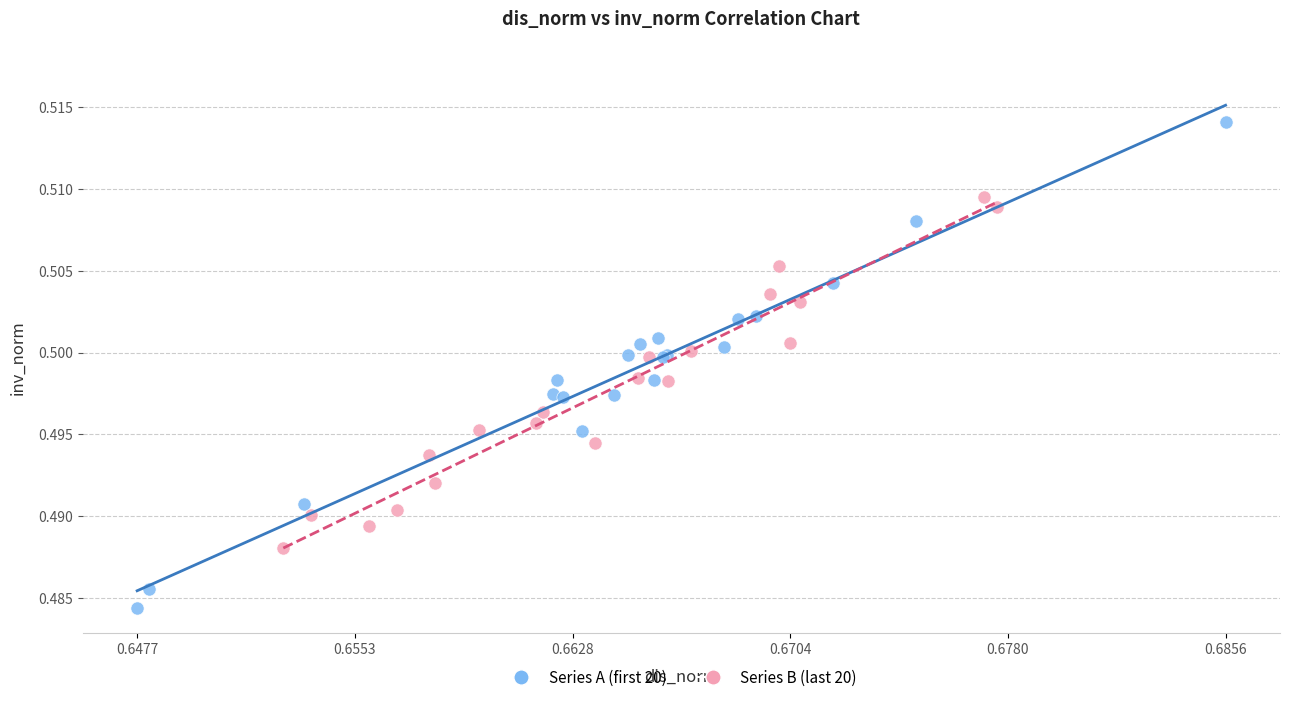

Which series reaches the minimum Y coordinate?

Series A (first 20)